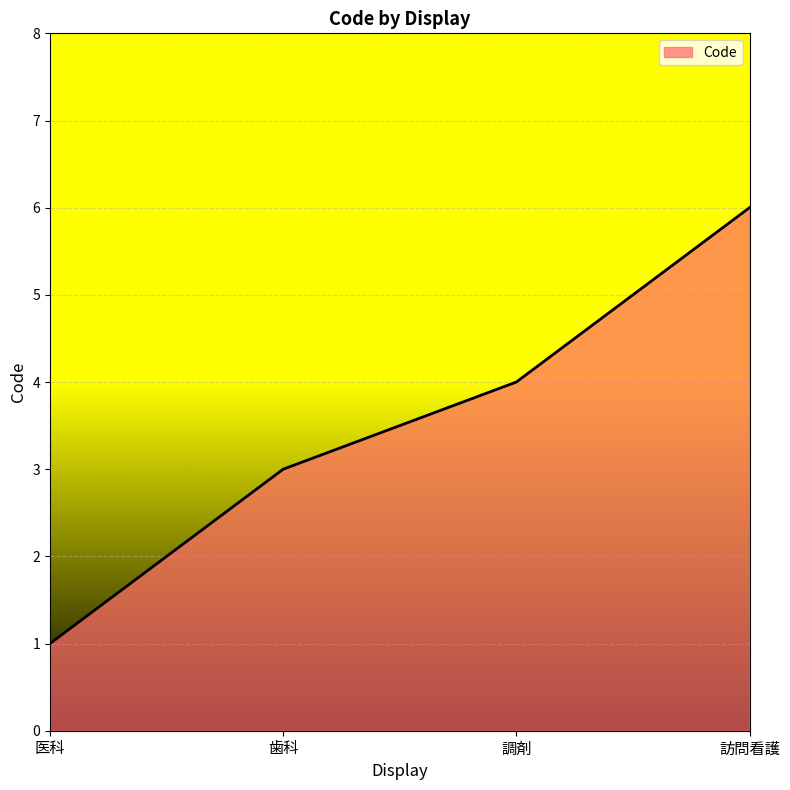

How many series are shown in this chart?

1